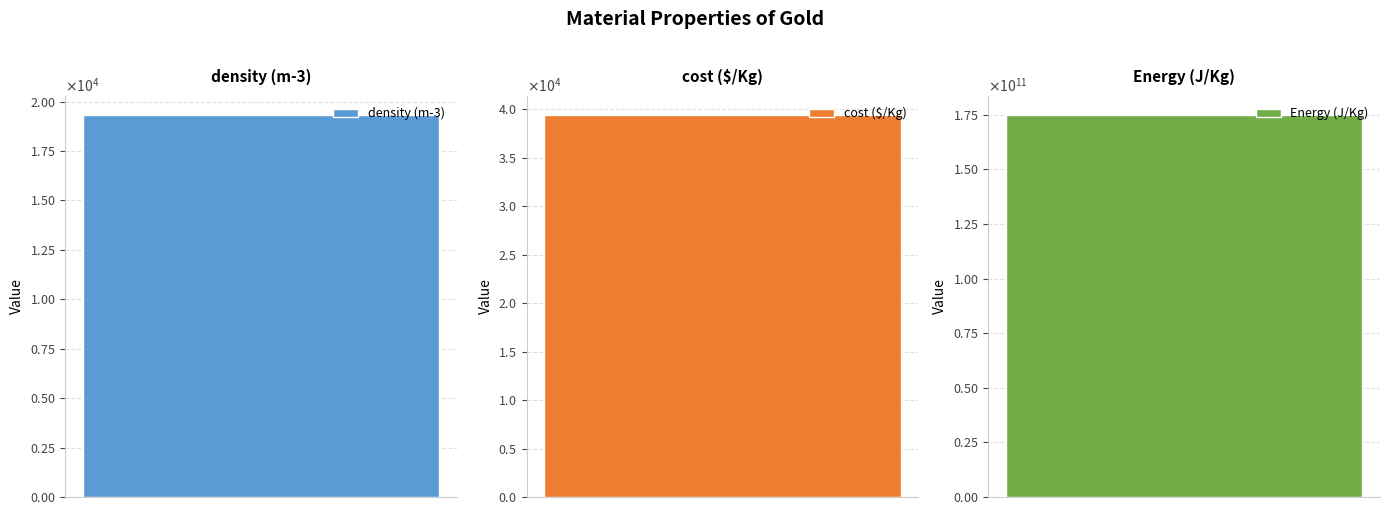

Between density (m-3) and cost ($/Kg), which is larger?

cost ($/Kg)